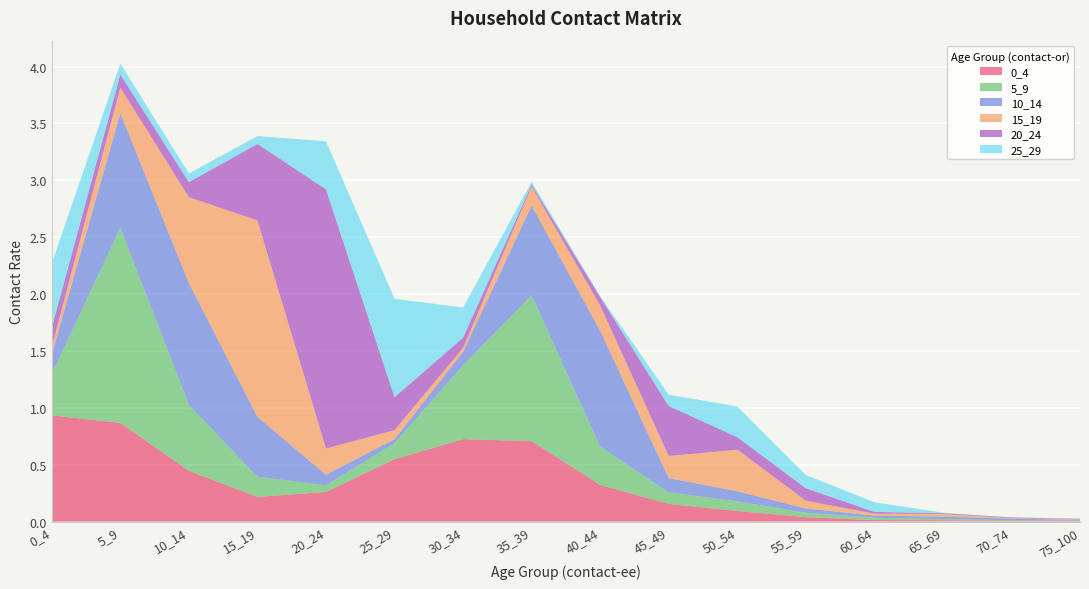

Reading left to right, what are all the values shown in this chart?

0_4: 0.9	0.9	0.4	0.2	0.3	0.5	0.7	0.7	0.3	0.2	0.1	0.0	0.0	0.0	0.0	0.0
5_9: 0.4	1.7	0.6	0.2	0.1	0.1	0.6	1.3	0.3	0.1	0.1	0.0	0.0	0.0	0.0	0.0
10_14: 0.2	1.0	1.1	0.5	0.1	0.0	0.1	0.8	1.0	0.1	0.1	0.0	0.0	0.0	0.0	0.0
15_19: 0.1	0.2	0.8	1.7	0.2	0.1	0.0	0.2	0.2	0.2	0.4	0.1	0.0	0.0	0.0	0.0
20_24: 0.2	0.1	0.1	0.7	2.3	0.3	0.1	0.0	0.1	0.4	0.1	0.1	0.0	0.0	0.0	0.0
25_29: 0.6	0.1	0.1	0.1	0.4	0.9	0.3	0.0	0.0	0.1	0.3	0.1	0.1	0.0	0.0	0.0